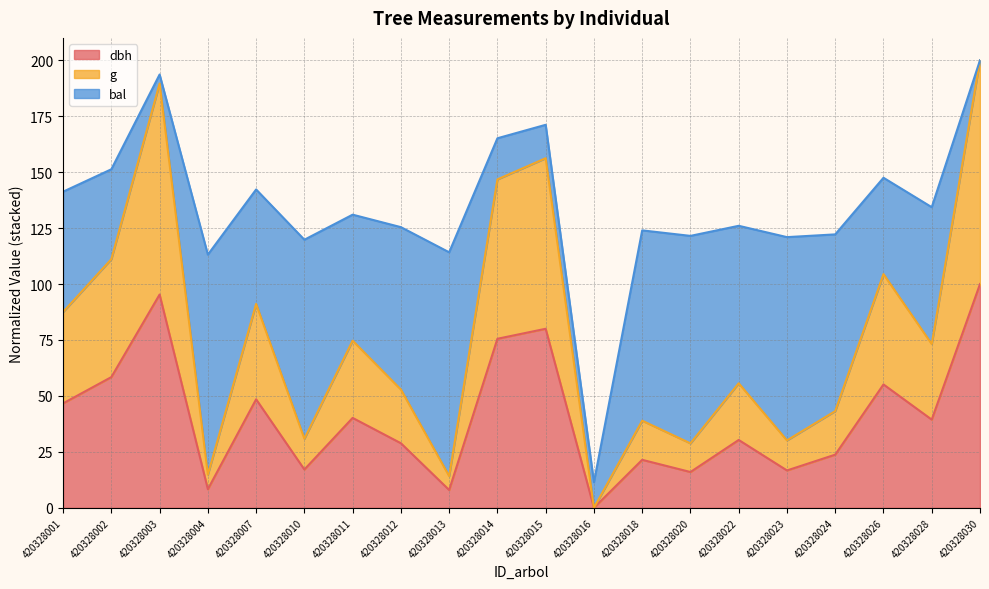

True or false: dbh and g cross at least once.

False